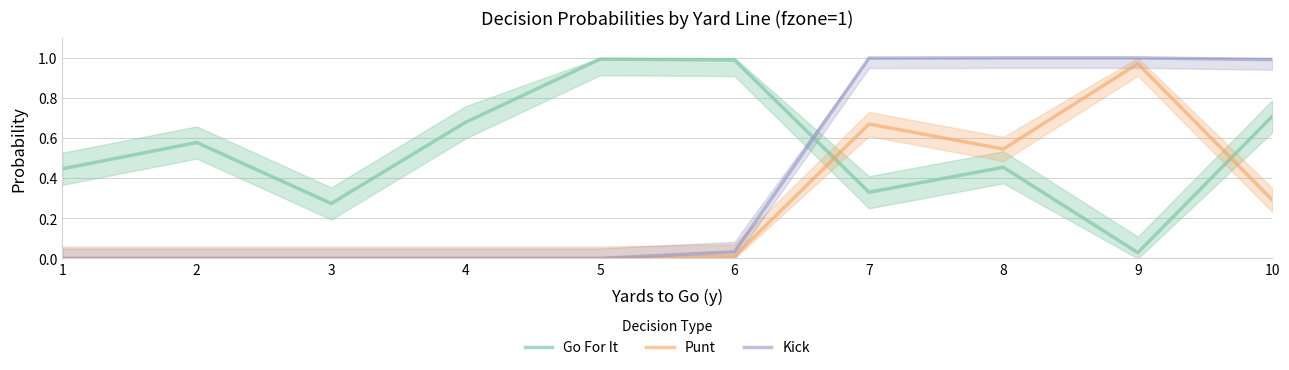

Which series has the largest range (max minus min)?

Kick